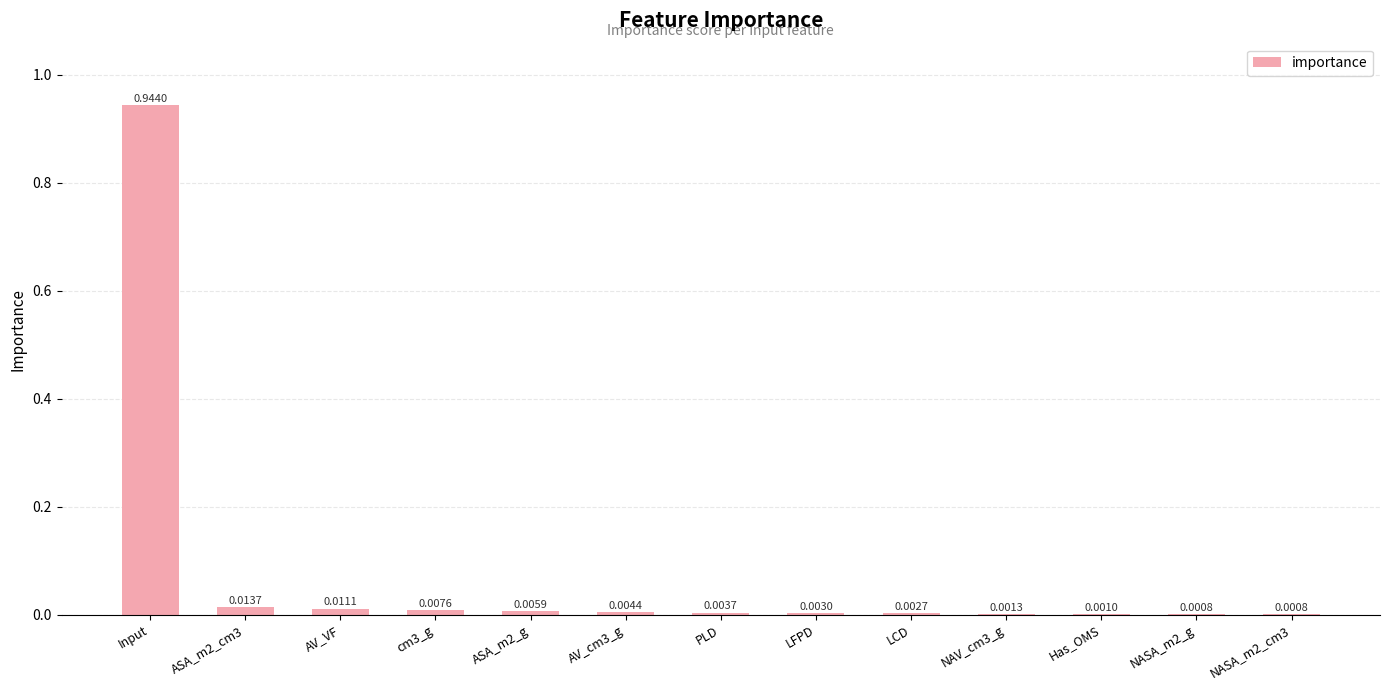

What is the change in value from Input to PLD?

-0.9